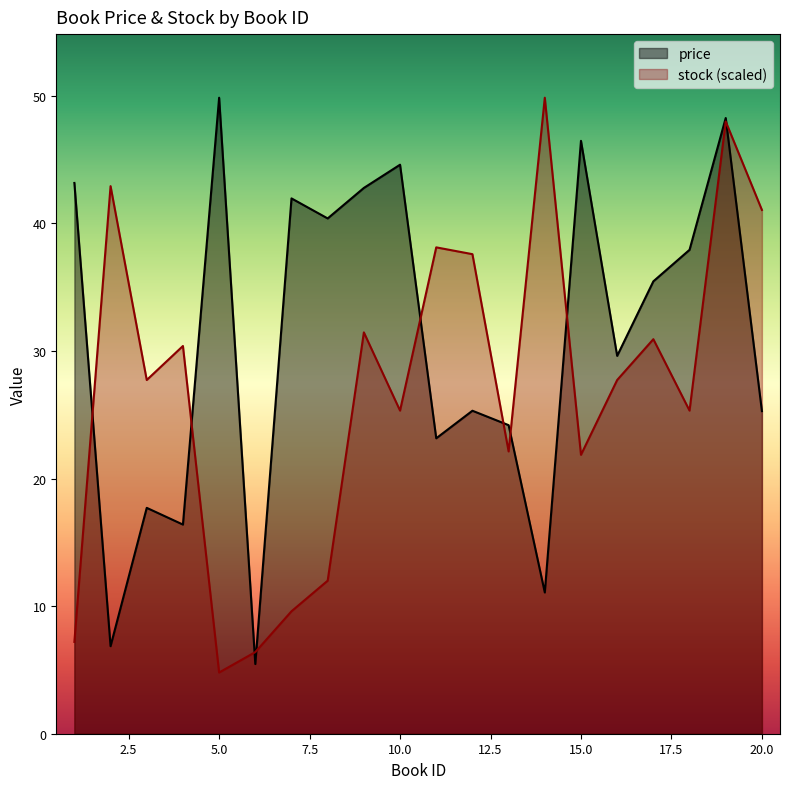

What is the total value across all series at 2?

49.8